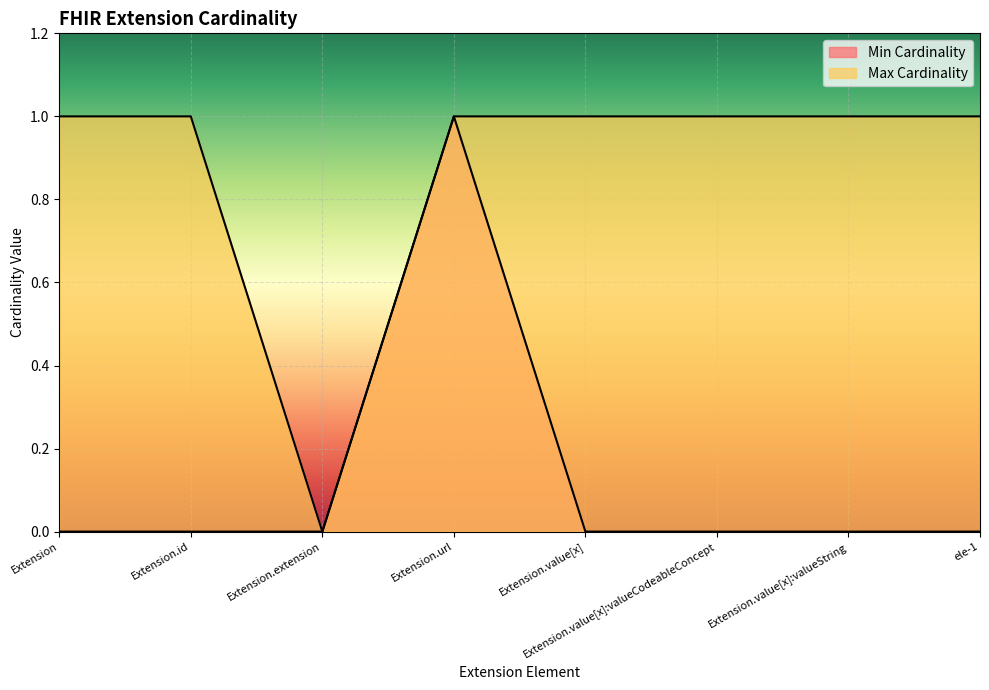

What is the label of the 1st point from the left?

Extension